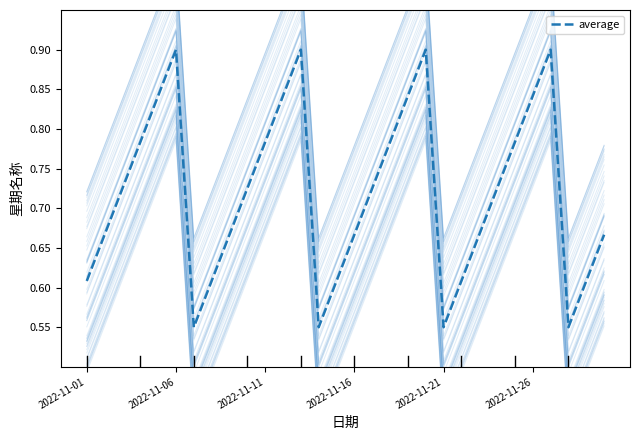

Does the chart display data point markers on the line(s)?

No